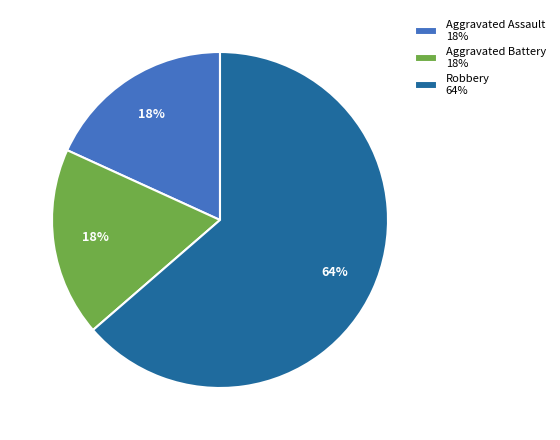

To the nearest percent, what is the combined percentage of Aggravated Battery and Aggravated Assault?

36%